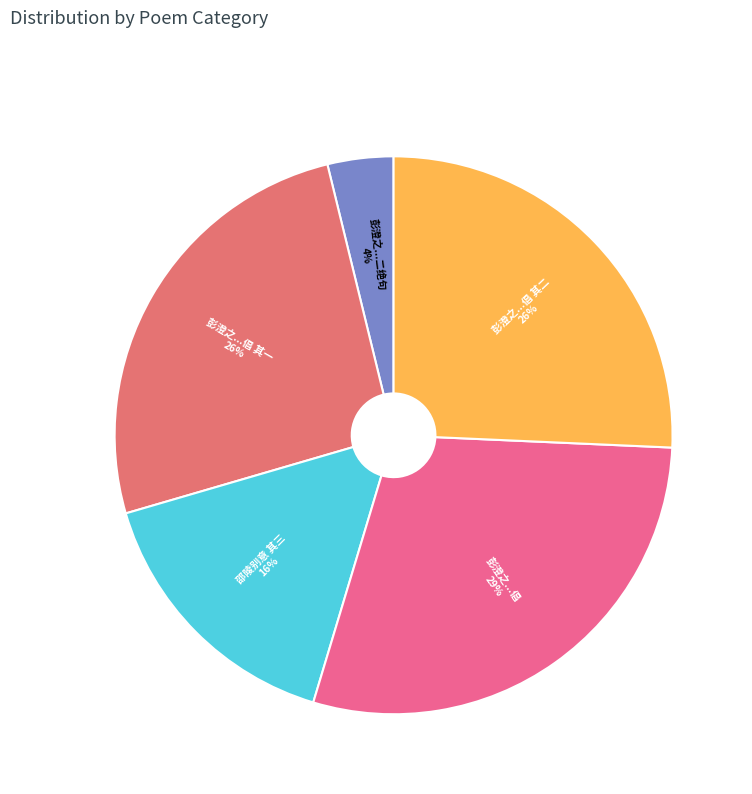

Does 彭澄之...倡 represent more than half of the total?

No